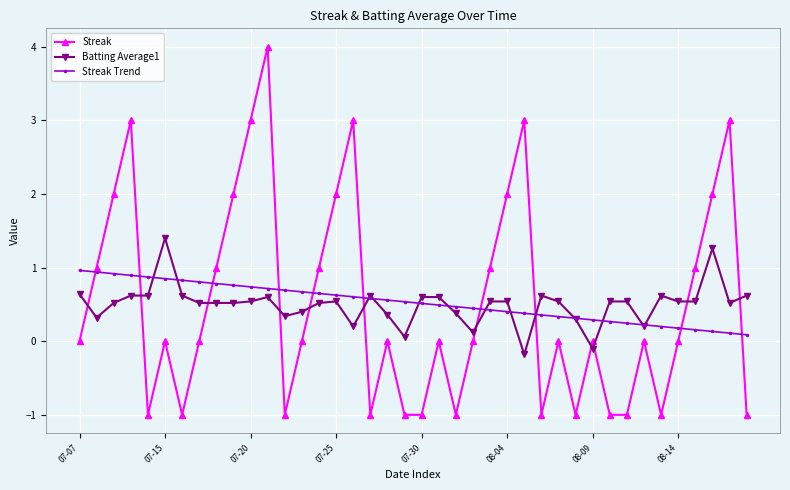

How many negative values does the Batting Average1 series have?

2